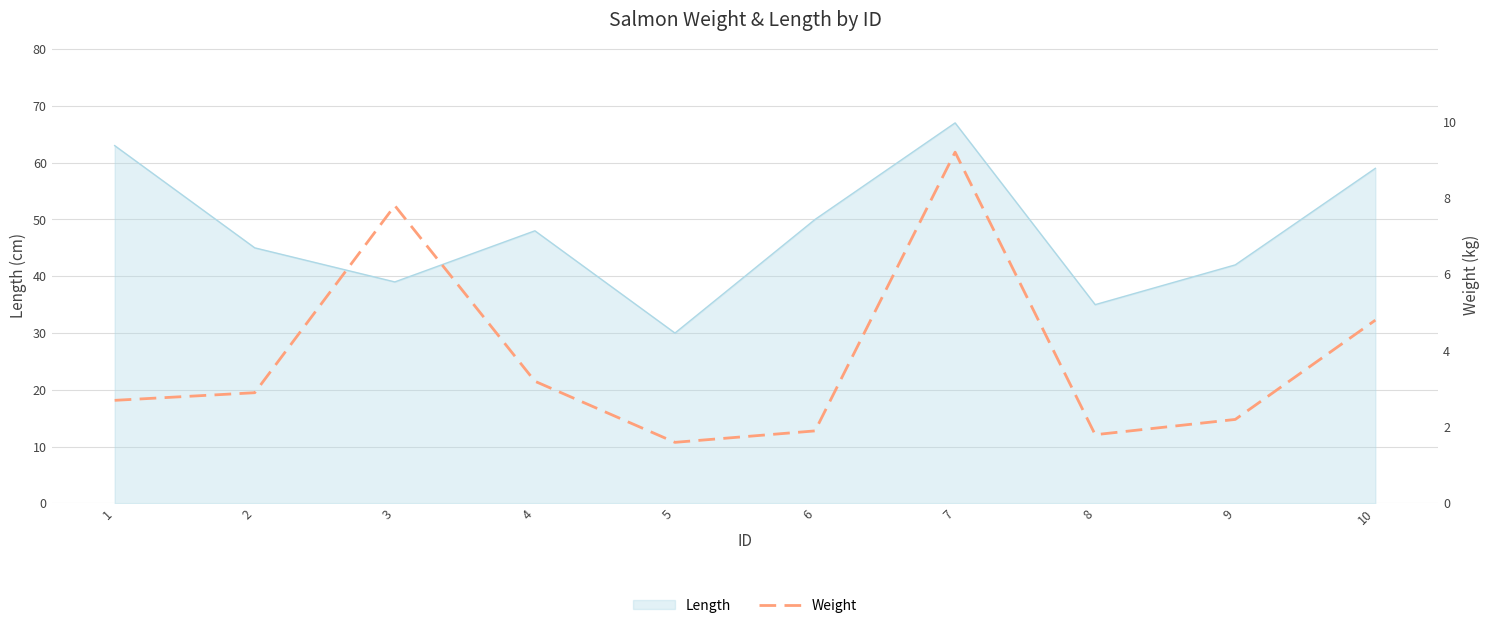

Is it true that the value at 3 is 2.8?

False